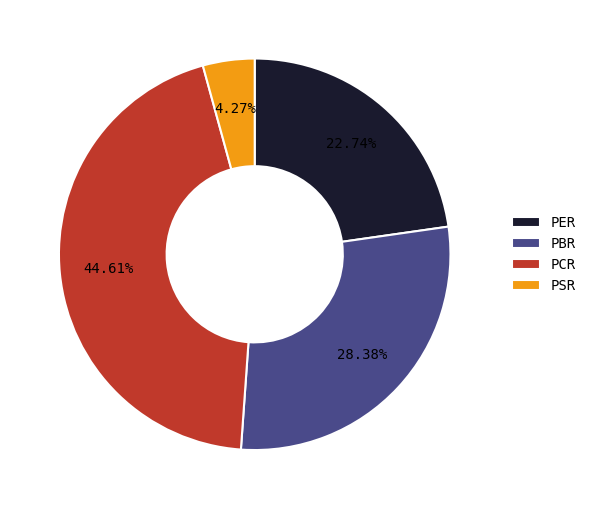

Rank the categories by value from highest to lowest.

PCR, PBR, PER, PSR